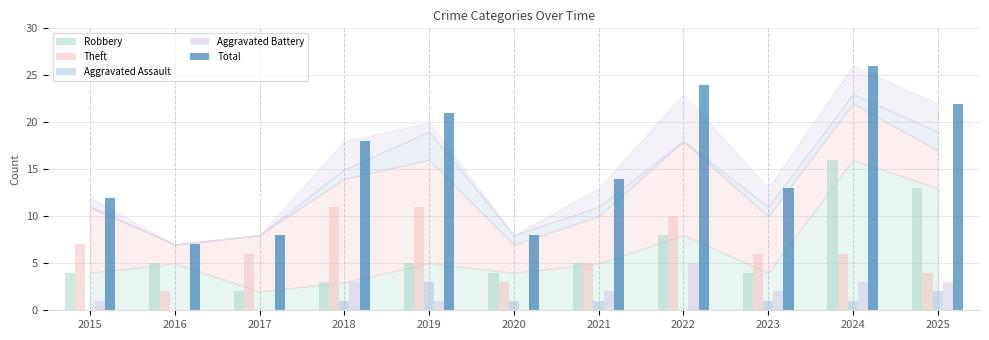

Which has a higher value, 2021 or 2016?

2021